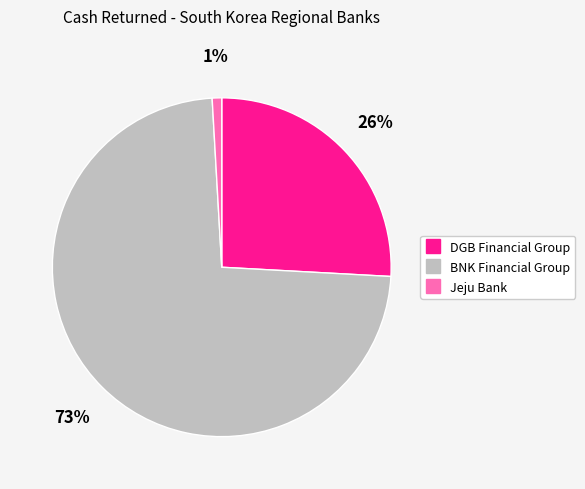

To the nearest percent, what is the average slice percentage?

33%